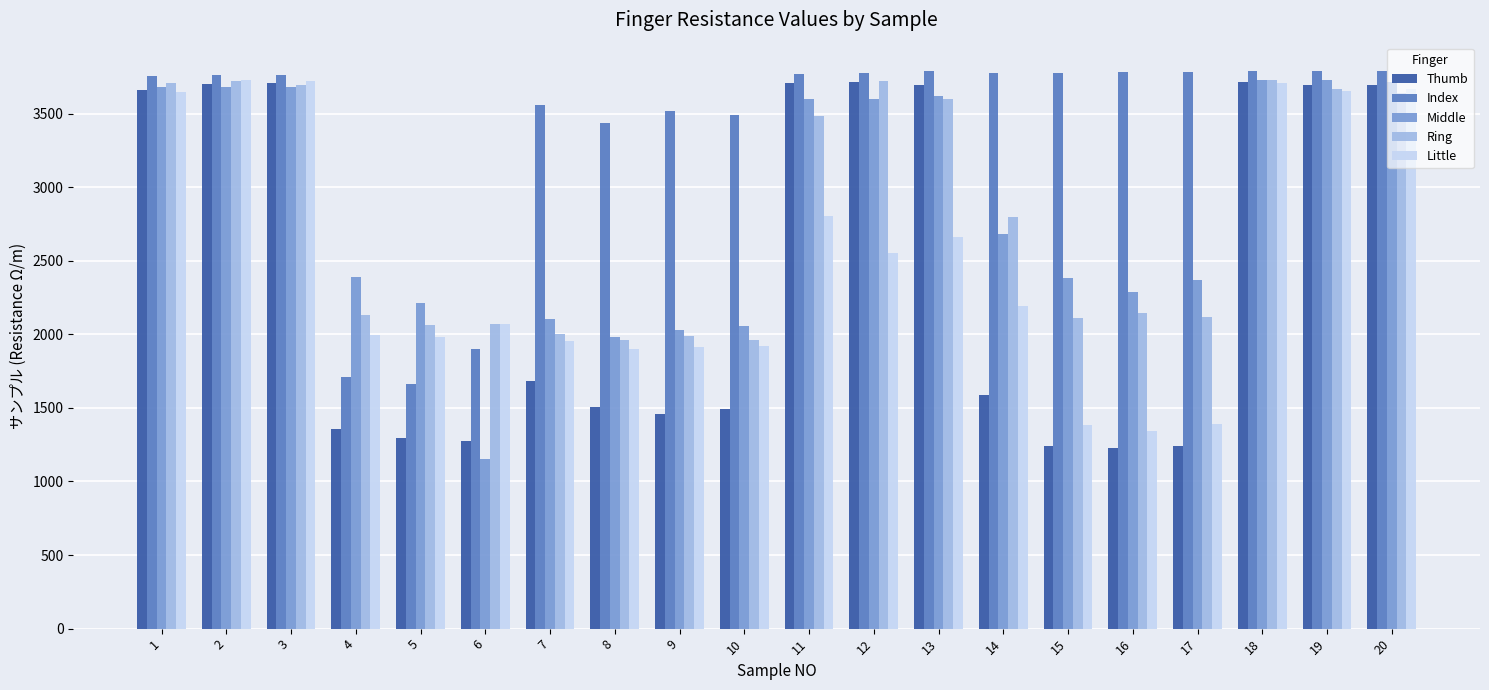

How many series are shown in this chart?

5